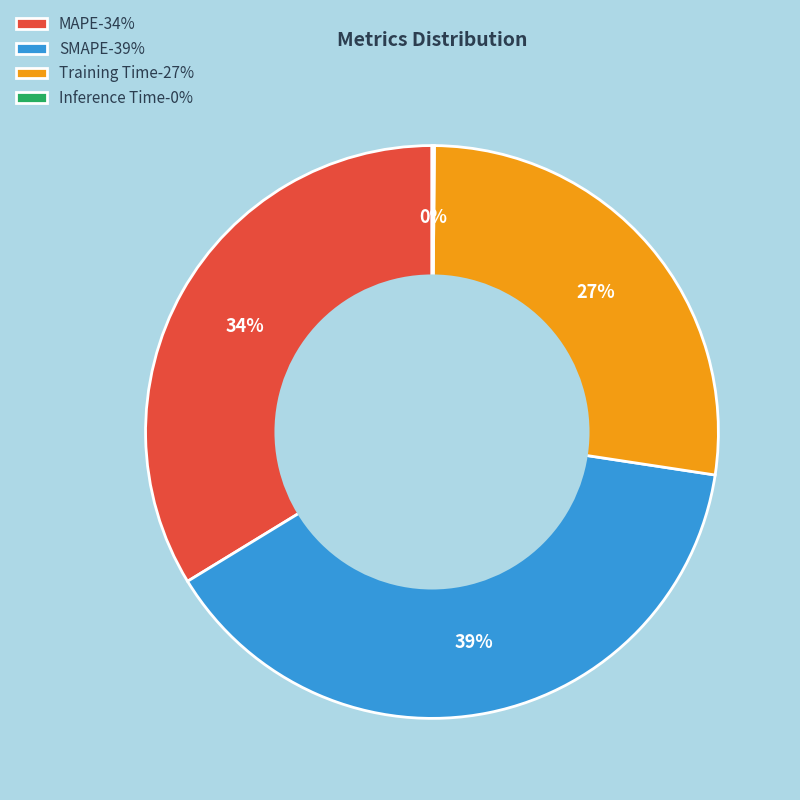

Is the sum of SMAPE and MAPE greater than half?

Yes